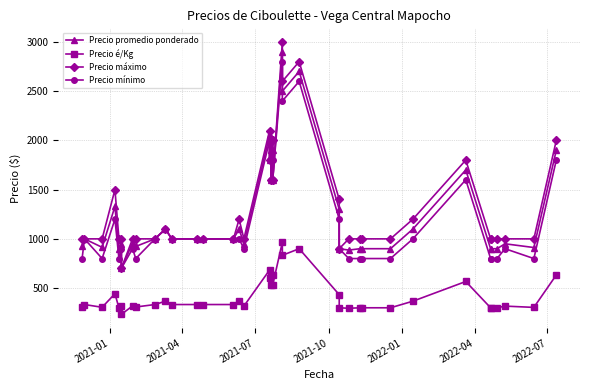

The Precio máximo series shows 238 at 16. True or false?

False